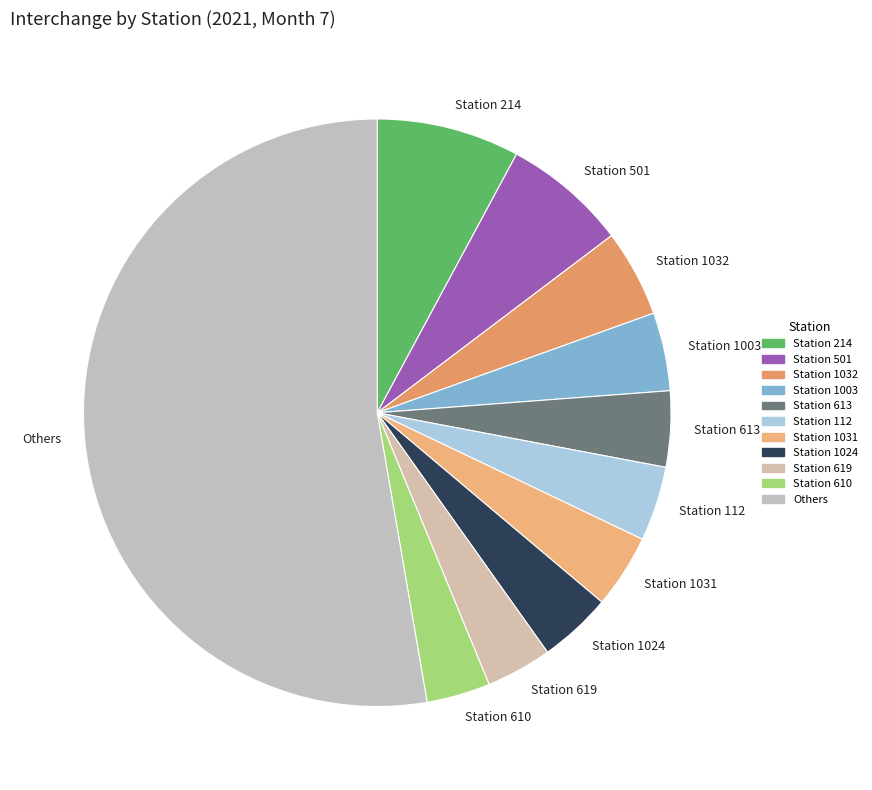

Does Station 214 account for over 50% of the chart?

No